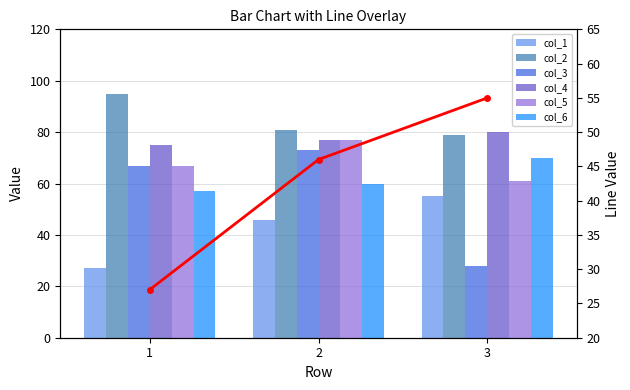

Are the bars horizontal?

No